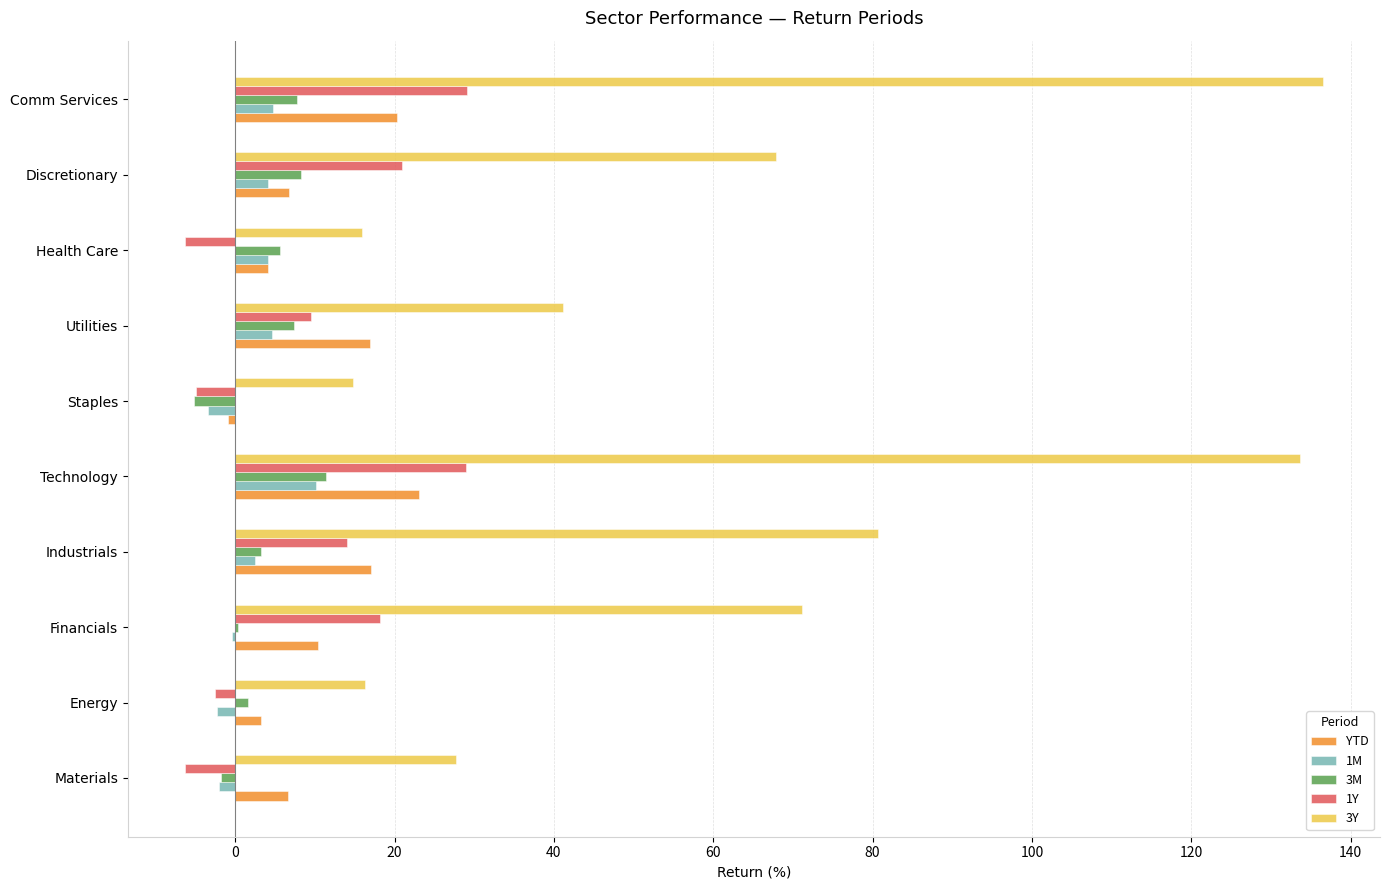

What is the sum of all YTD values?

107.5